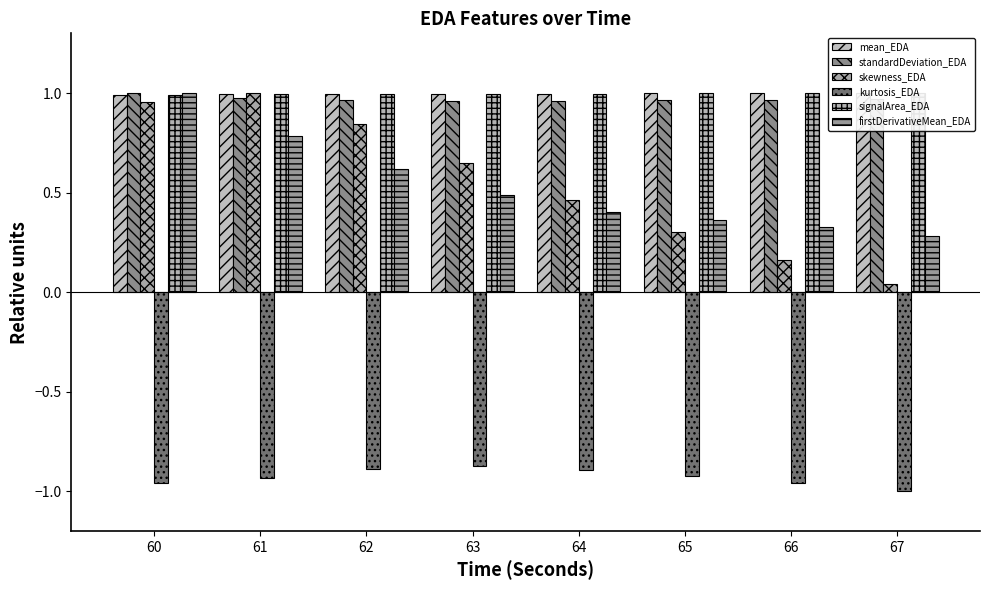

At which label does signalArea_EDA reach its minimum?

60